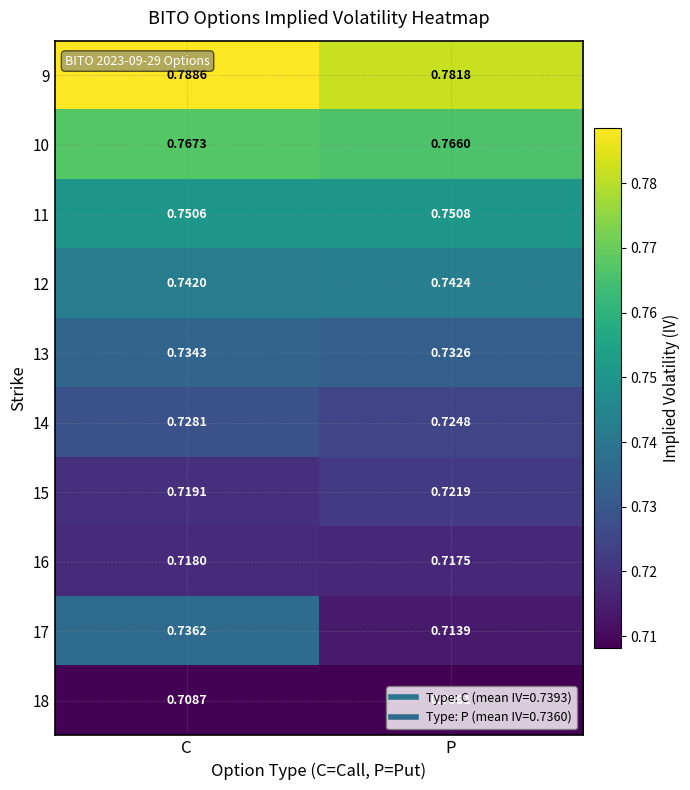

List the labels in order of 13 value, smallest first.

P, C